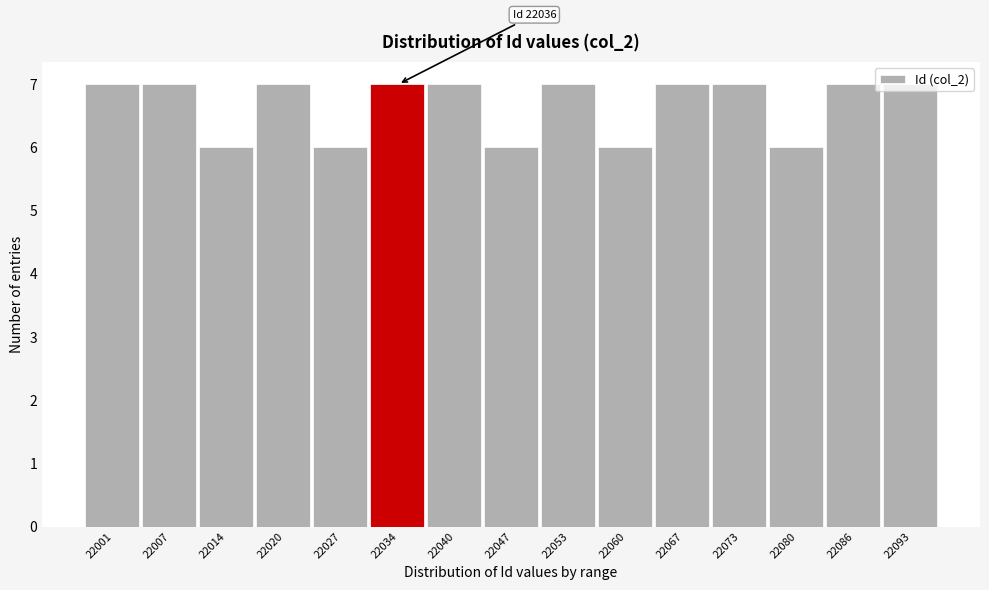

Is it true that the value at 22020 is 4?

False